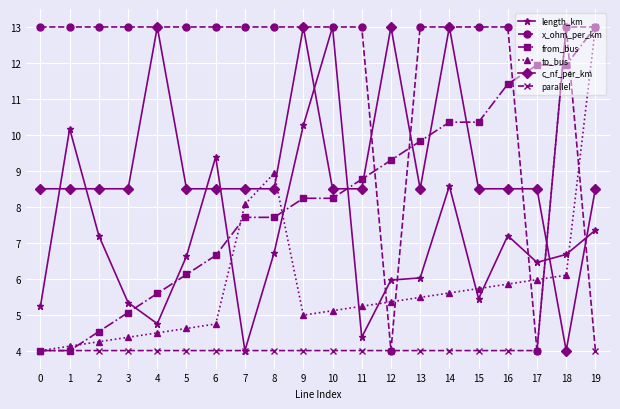

Is the value of x_ohm_per_km at 6 greater than the value of c_nf_per_km at 17?

Yes